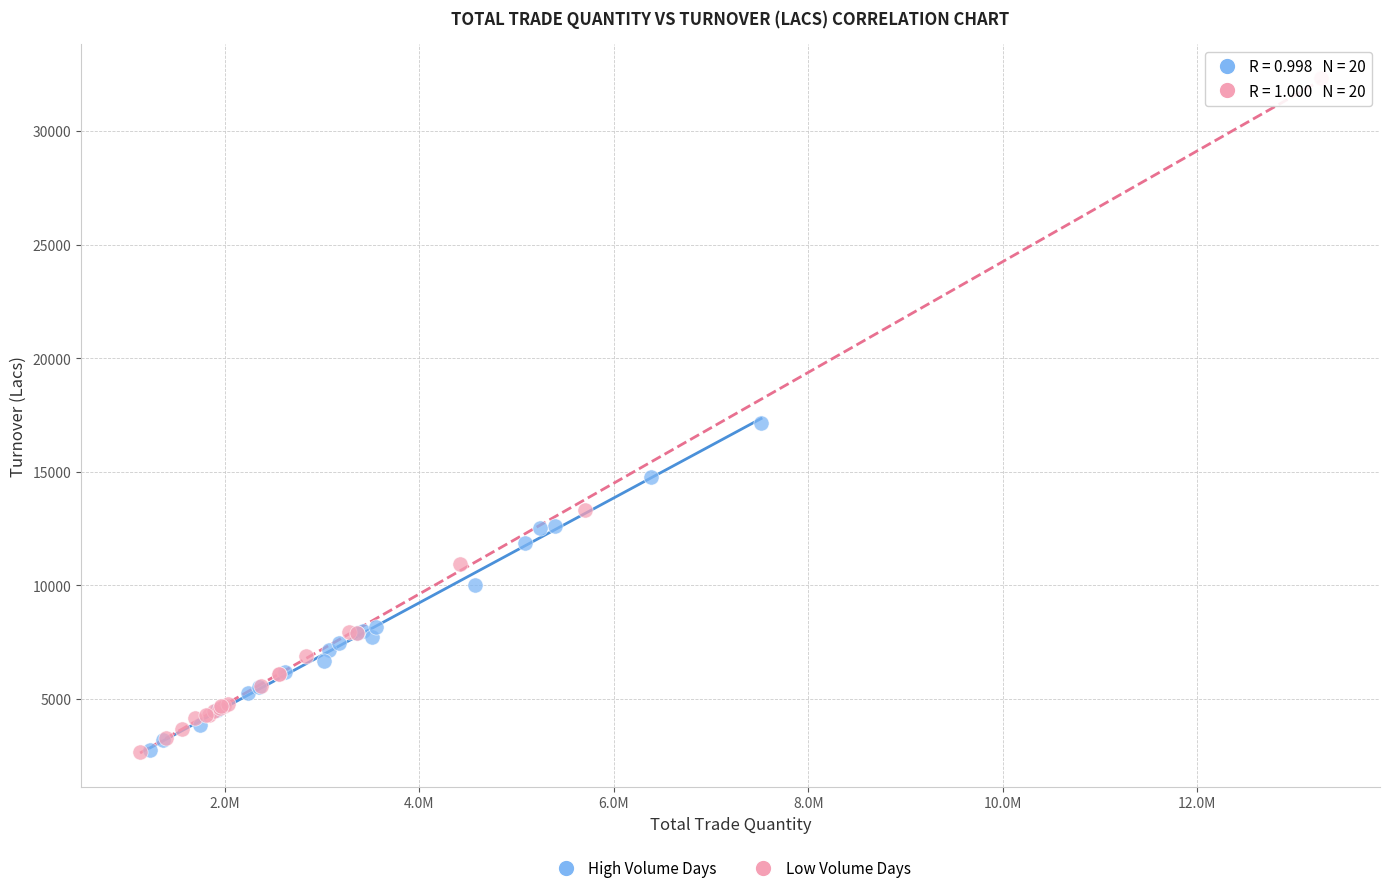

Which series has the widest spread of Y values?

Low Volume Days